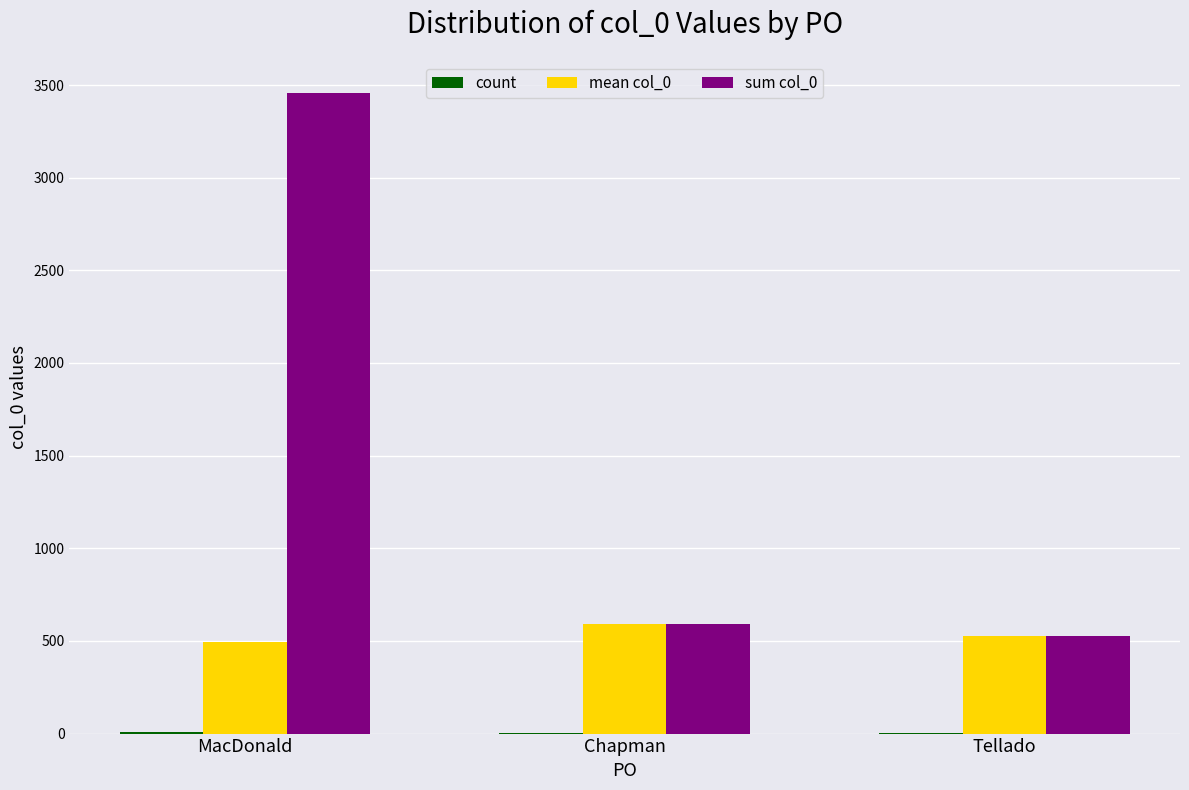

What is the sum of the sum col_0 values at Tellado and MacDonald?

3982.0